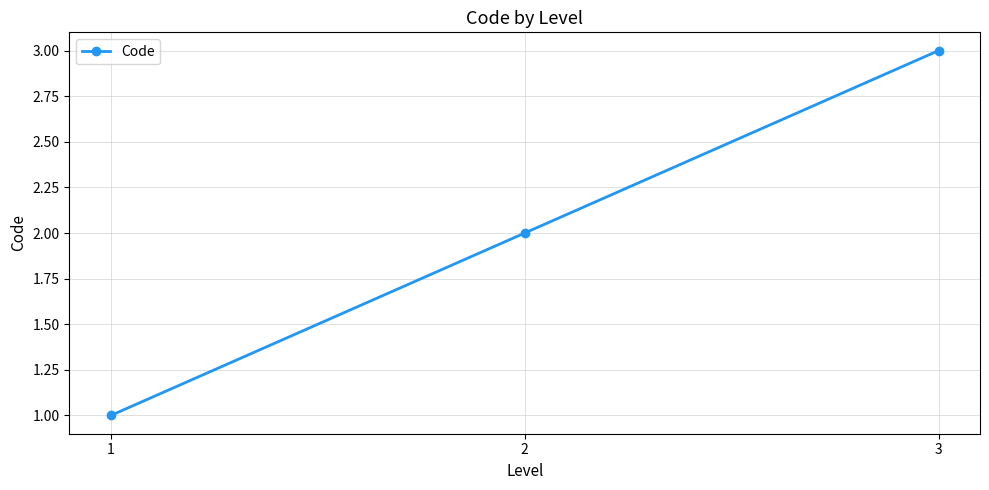

Reading left to right, transcribe all the data shown in this chart.

1=1	2=2	3=3